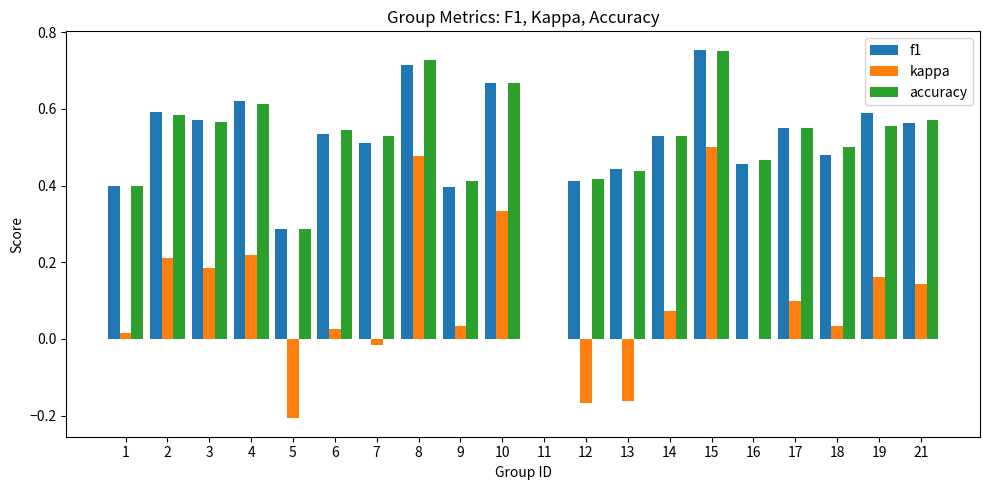

Which series has the widest spread of values?

f1